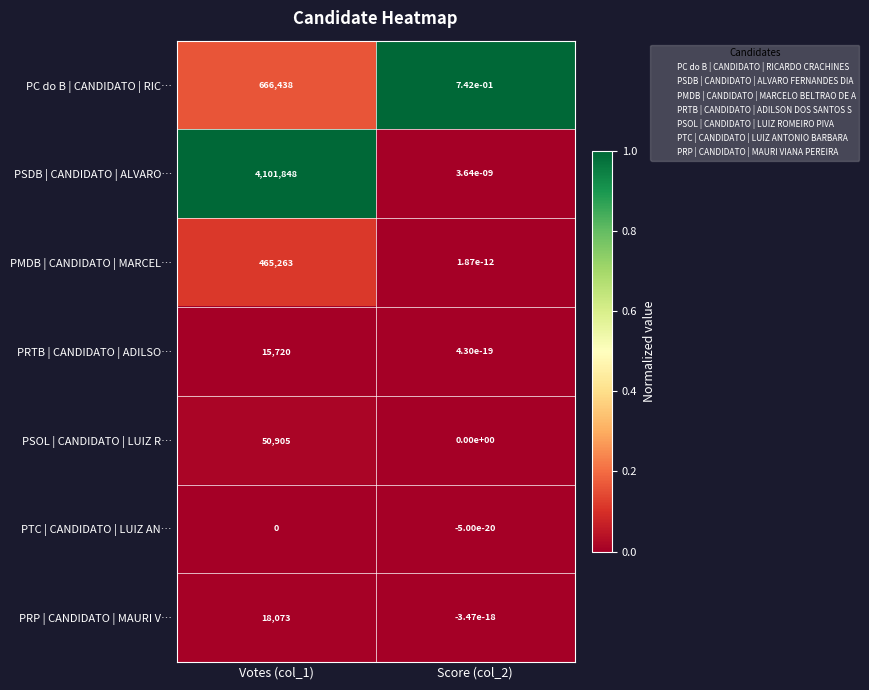

The PMDB | CANDIDATO | MARCEL… series shows 681354.5 at Votes (col_1). True or false?

False